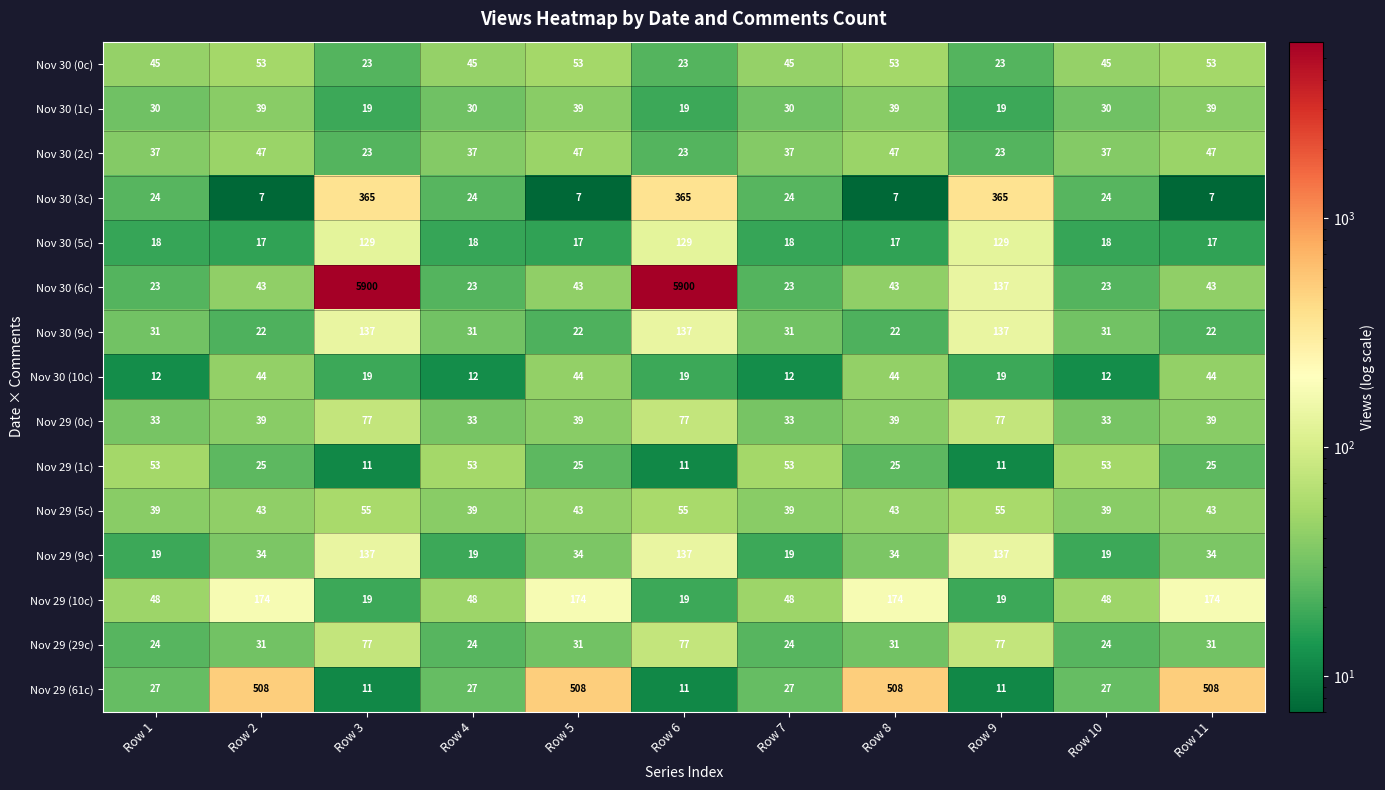

What is the average value of the Nov 30 (6c) series?

1109